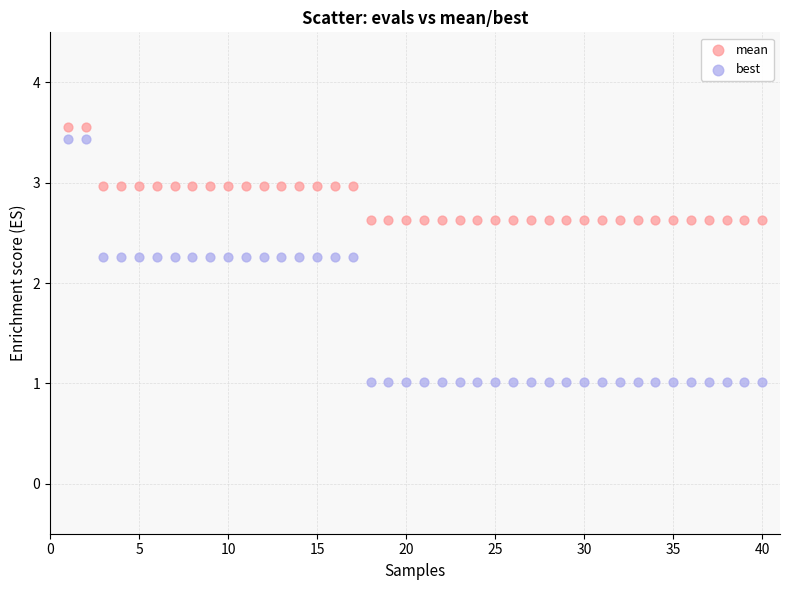

Across all data points, what is the range of X values (max minus min)?

39.0